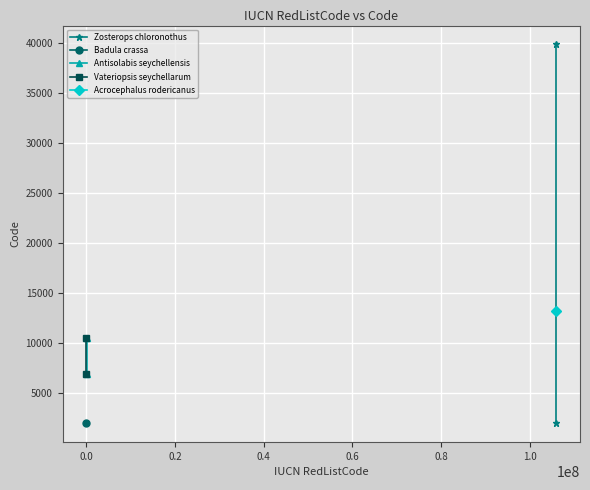

How many lines are shown in the chart?

3